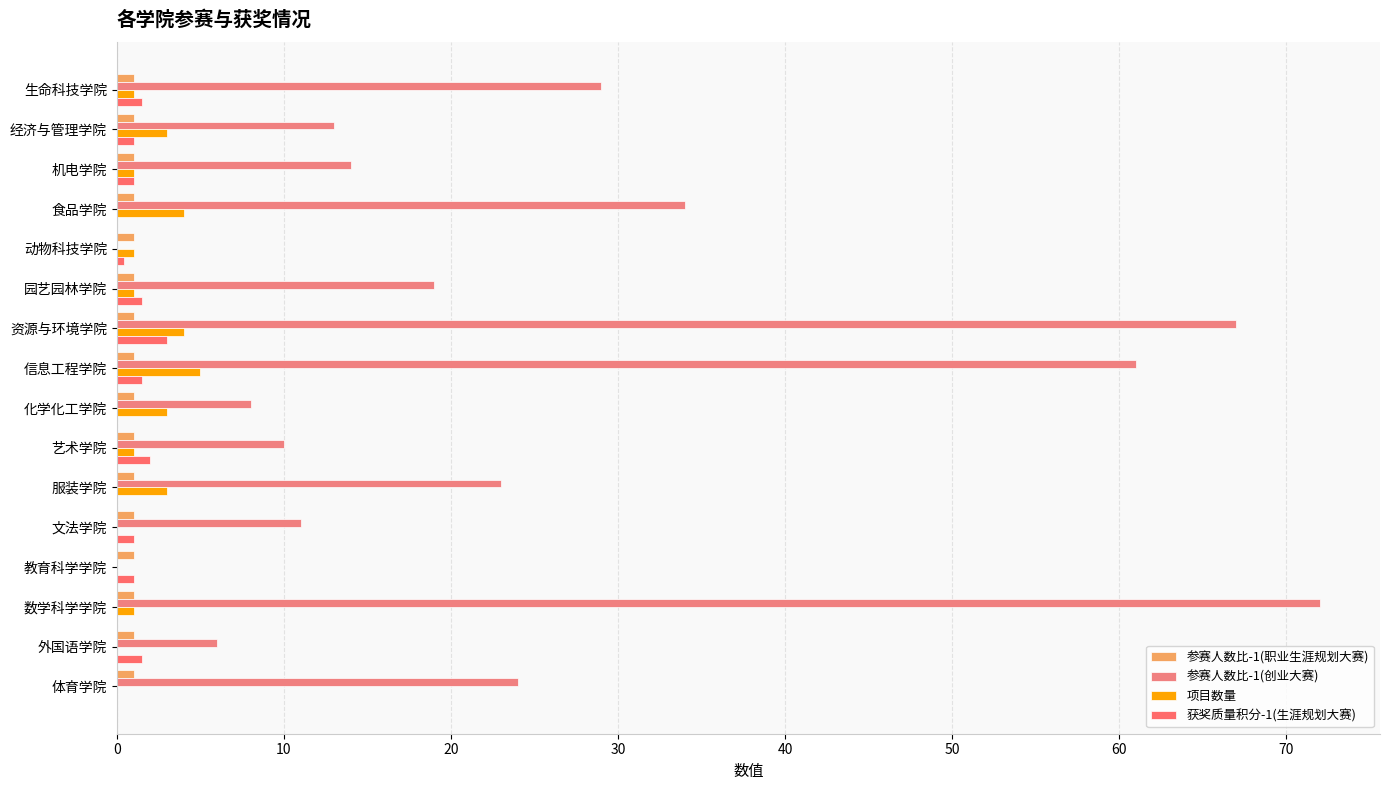

How many series are shown in this chart?

4